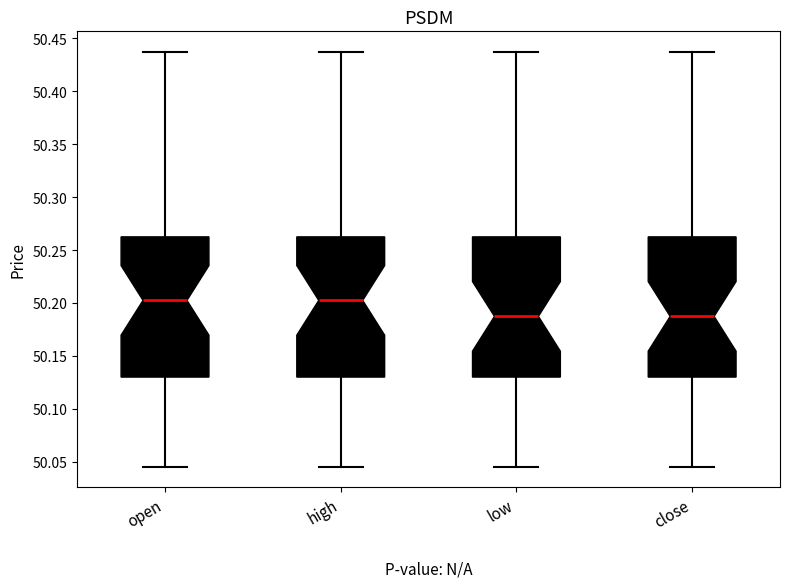

Reading left to right, transcribe this box plot: for each box, give where its median line is, the range the box spans, and where its two whiskers end, as read against the y-axis. The values are not printed on the chart, so give them approximately, as read against the axis.

open: median 50.205, box 50.130 to 50.260, whiskers 50.045 to 50.435
high: median 50.205, box 50.130 to 50.260, whiskers 50.045 to 50.435
low: median 50.185, box 50.130 to 50.260, whiskers 50.045 to 50.435
close: median 50.185, box 50.130 to 50.260, whiskers 50.045 to 50.435